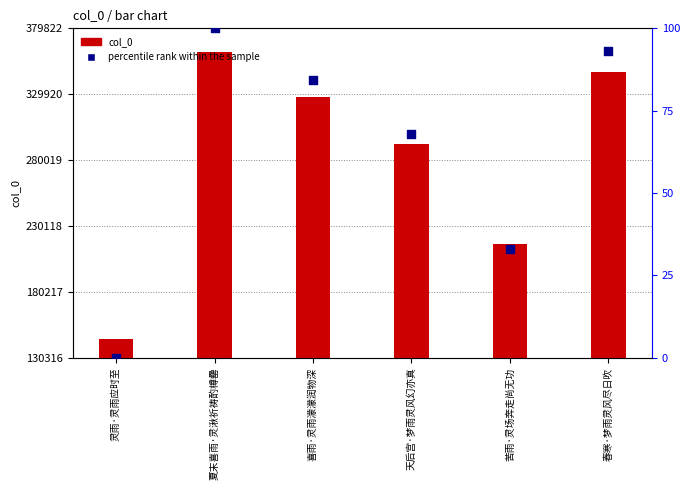

At which category is the sum across all series the highest?

夏末喜雨·灵湫祈祷酌樽罍